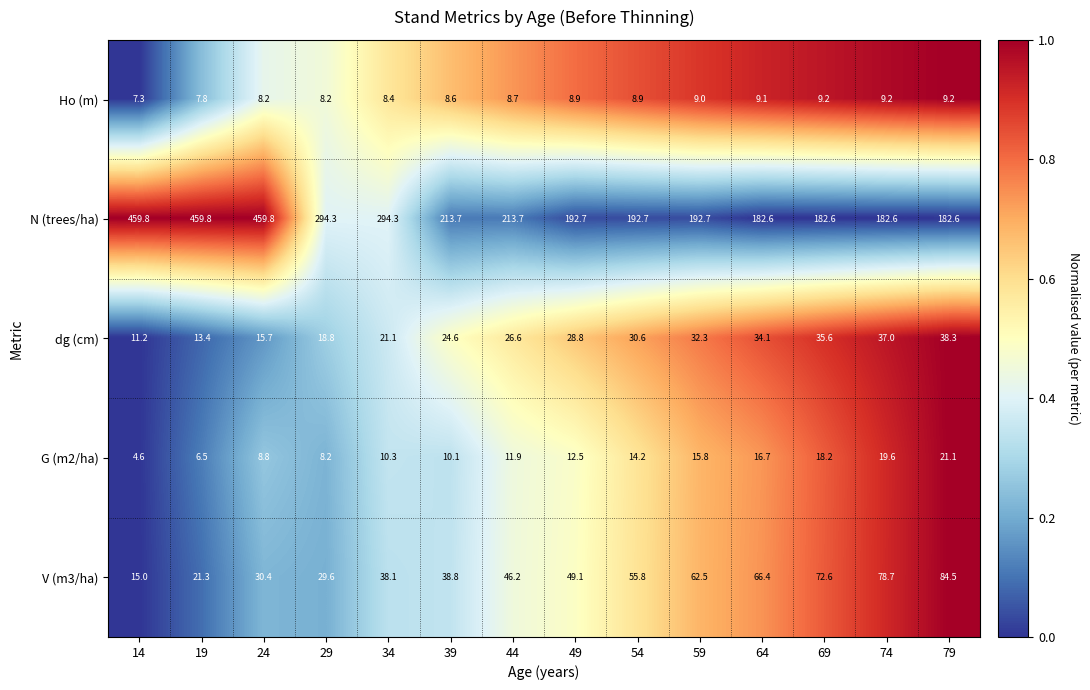

What is the average value of the V (m3/ha) series?

49.2